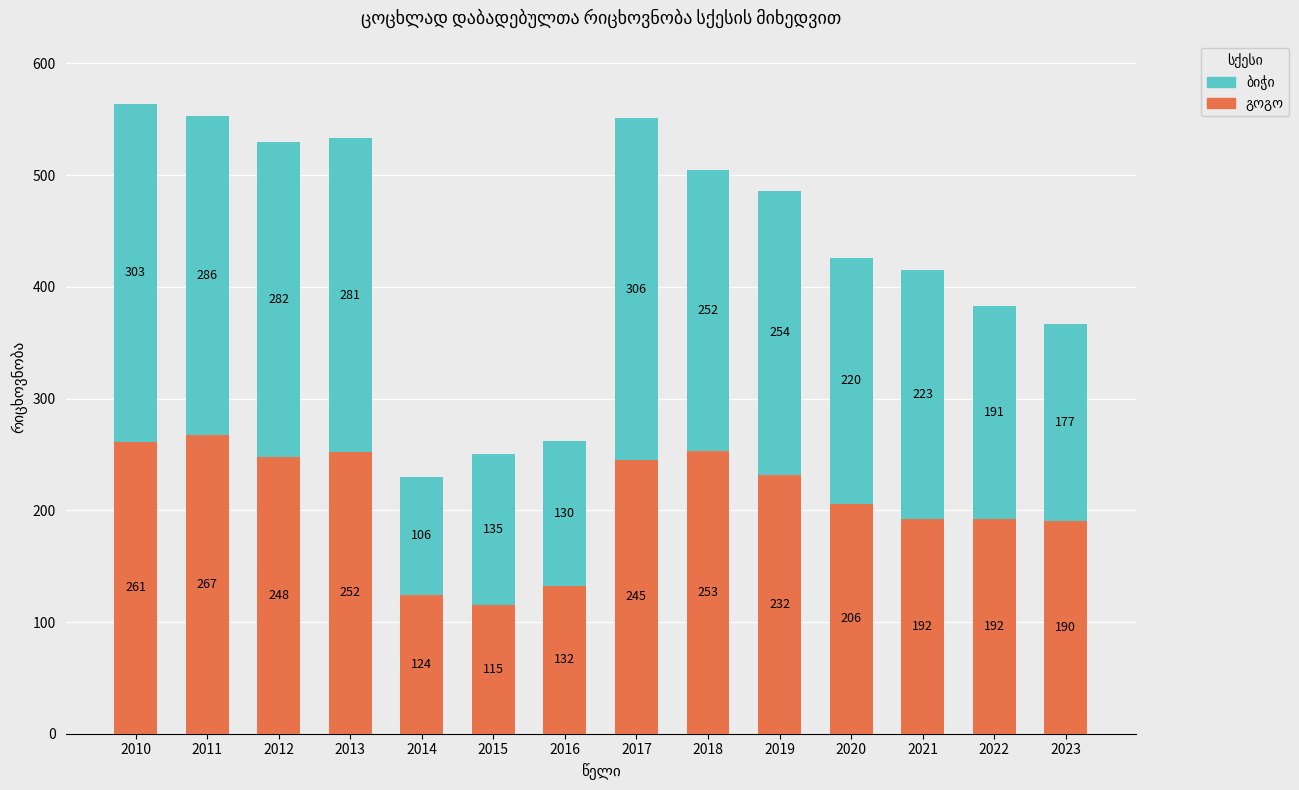

At which category is the sum across all series the highest?

2010